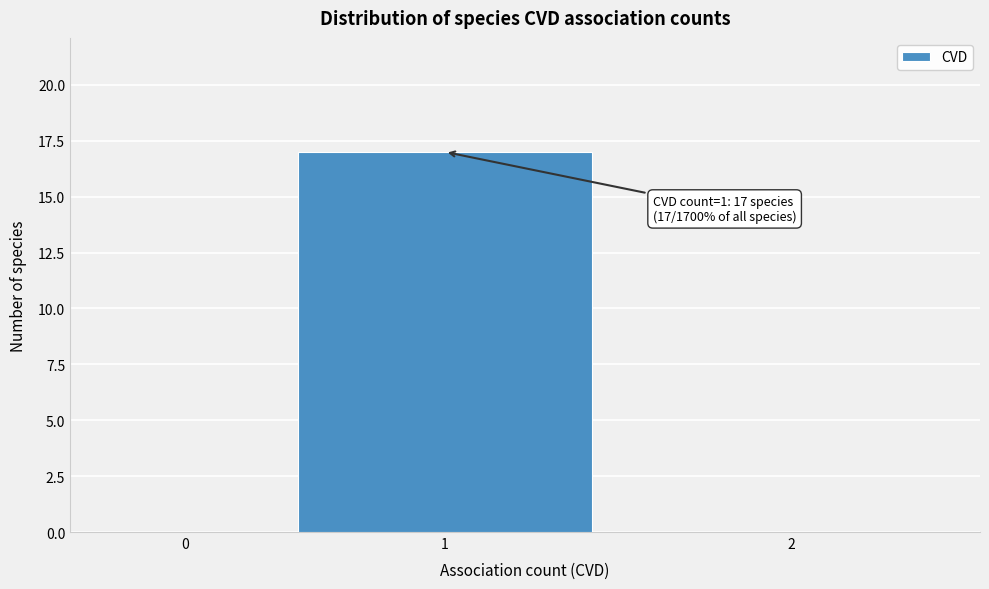

Reading left to right, extract all data points from this chart.

0=0	1=17	2=0